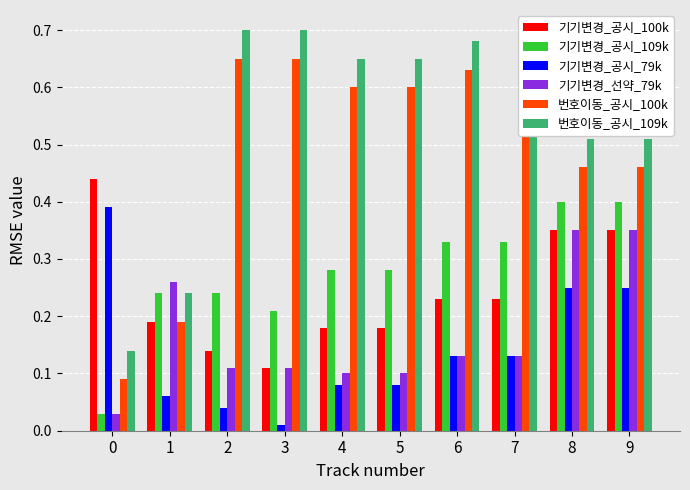

Which label corresponds to the smallest value in the chart?

3